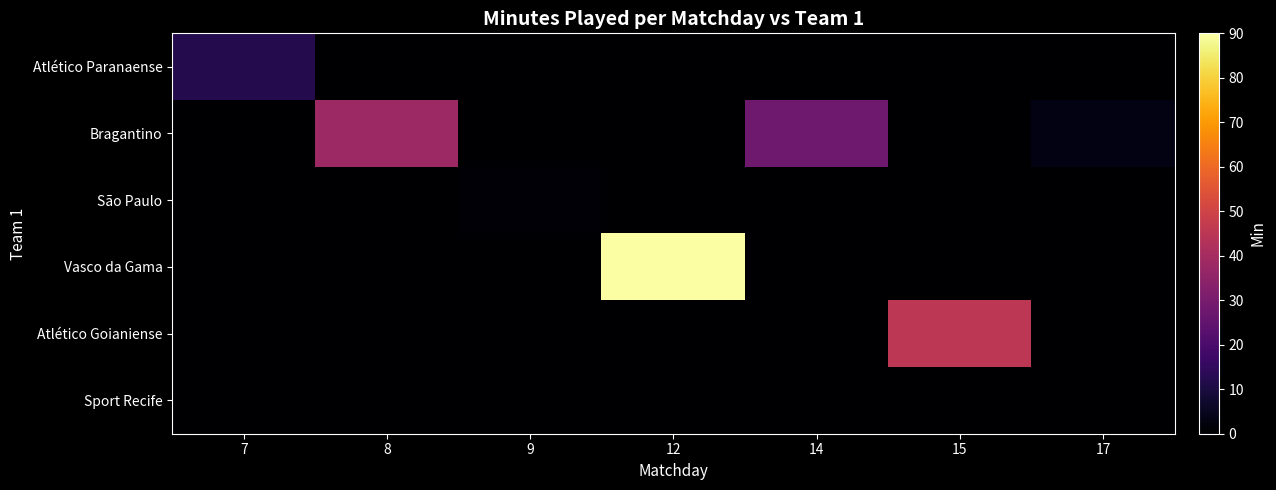

Between 15 and 17, which series saw the biggest shift?

Atlético Goianiense